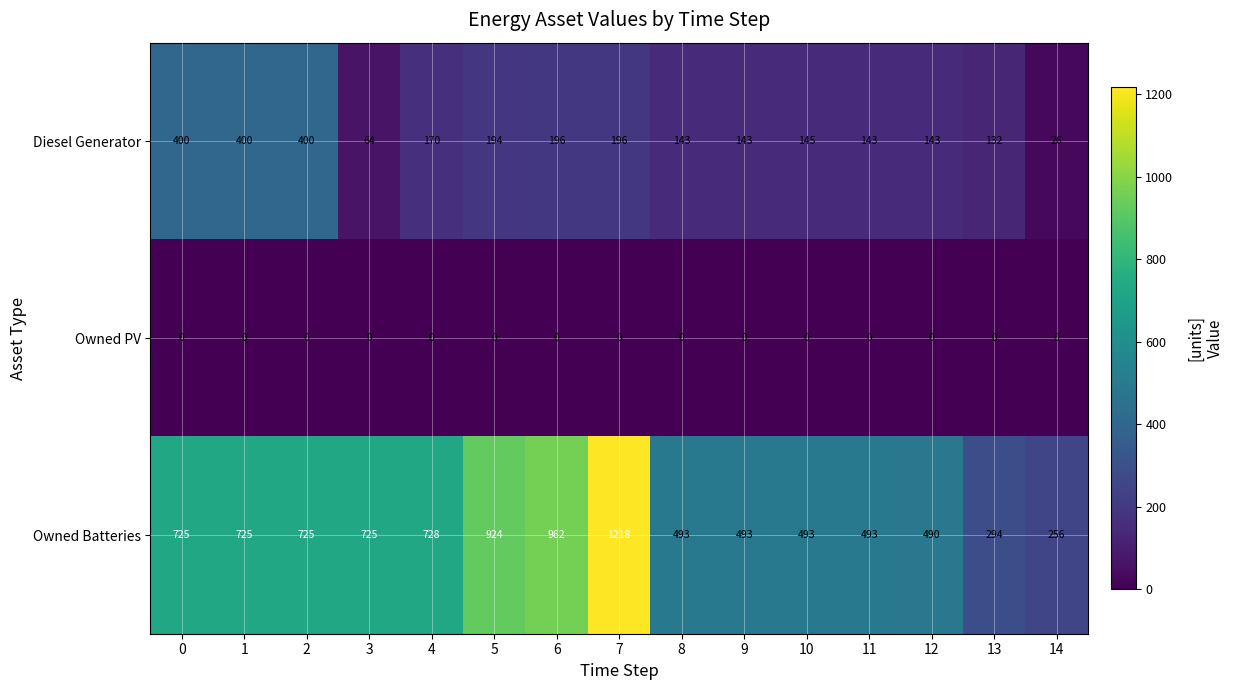

What is the spread (max minus min) of values at 7?

1218